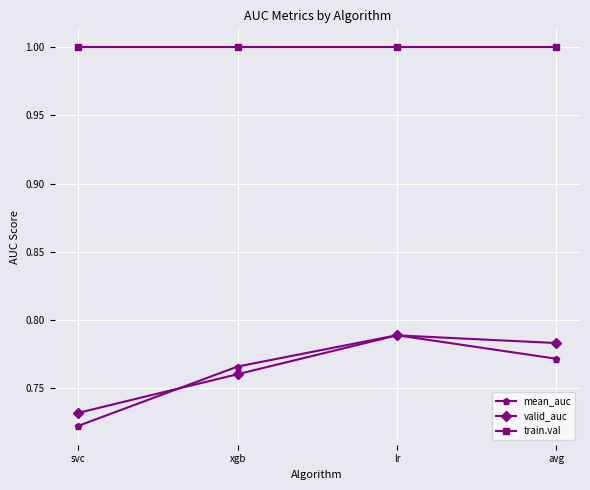

Between svc and avg, which series saw the biggest shift?

valid_auc